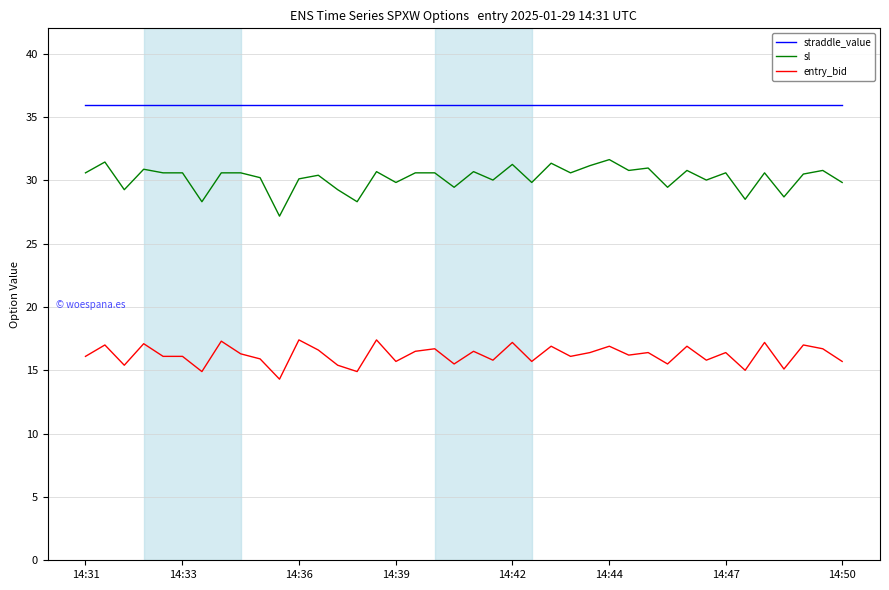

What are all the series names shown in the legend?

straddle_value, sl, entry_bid